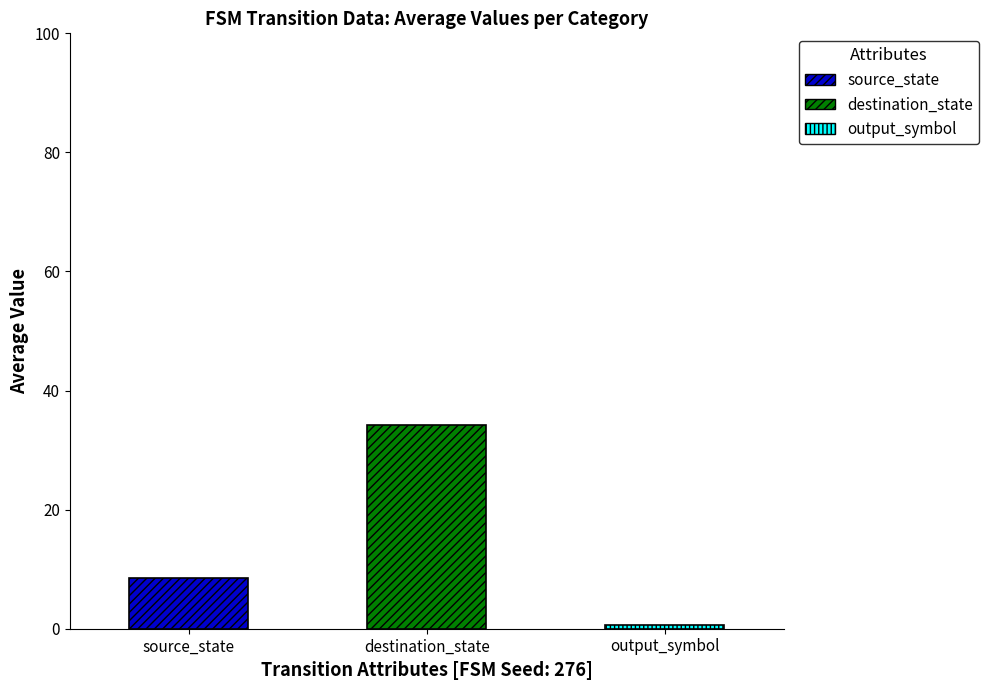

The value of destination_state at State 0 is 12. True or false?

False